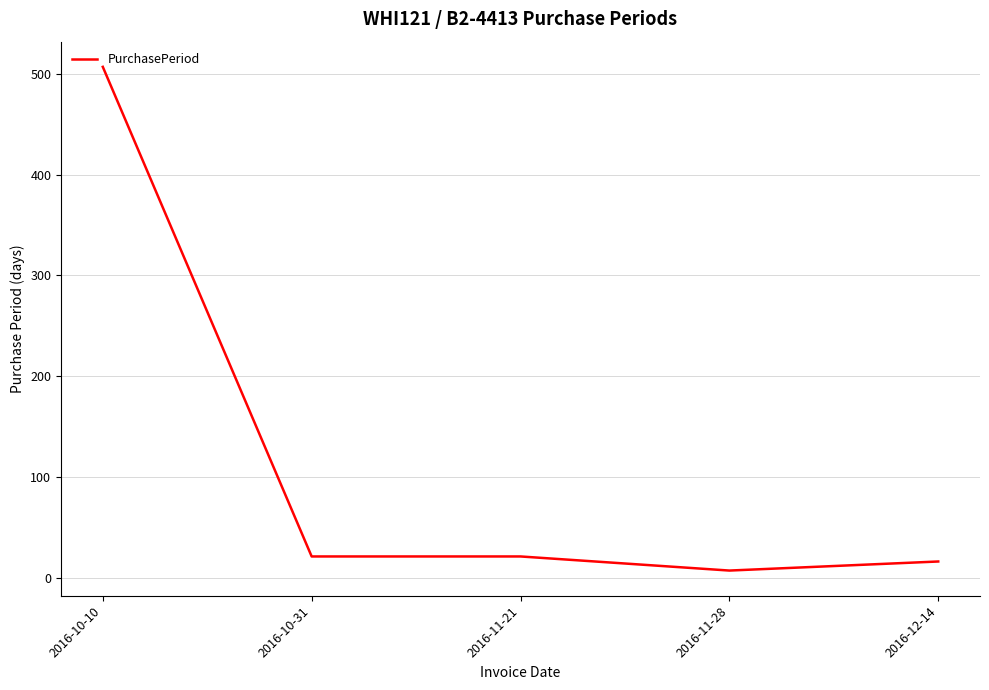

Reading left to right, transcribe all the data shown in this chart.

507	21	21	7	16